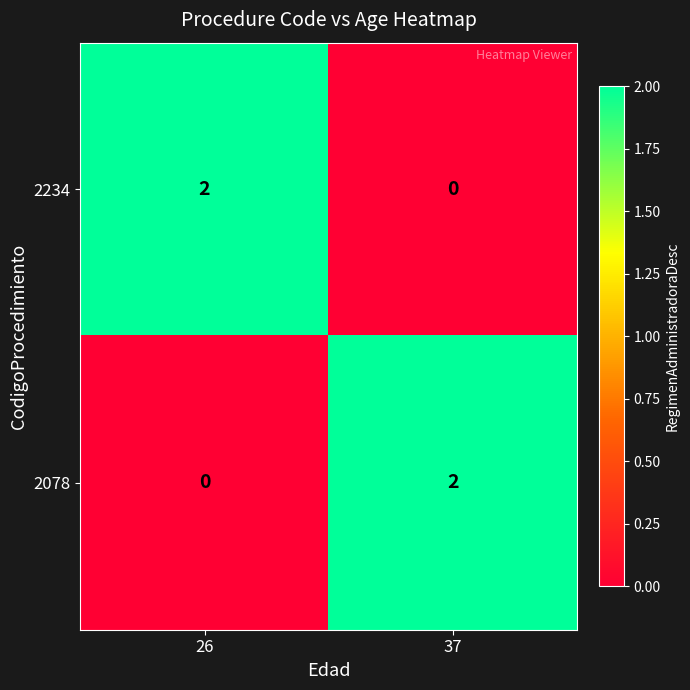

Rank the categories by 2234 value from lowest to highest.

37, 26